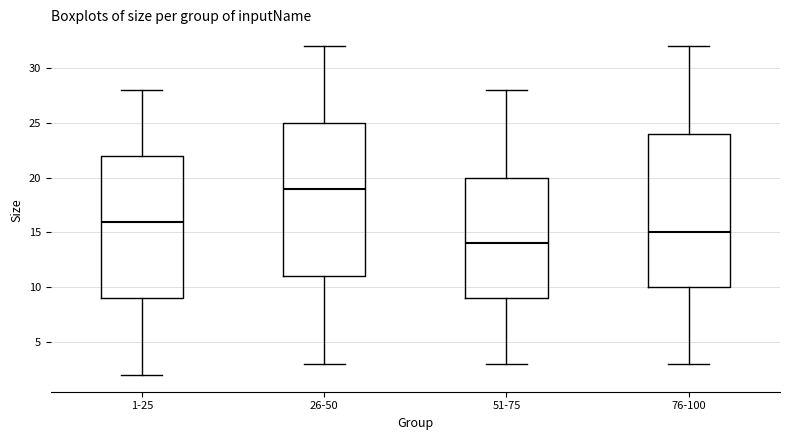

Reading left to right, transcribe this box plot: for each box, give where its median line is, the range the box spans, and where its two whiskers end, as read against the y-axis. The values are not printed on the chart, so give them approximately, as read against the axis.

1-25: median 16, box 9 to 22, whiskers 2 to 28
26-50: median 19, box 11 to 25, whiskers 3 to 32
51-75: median 14, box 9 to 20, whiskers 3 to 28
76-100: median 15, box 10 to 24, whiskers 3 to 32